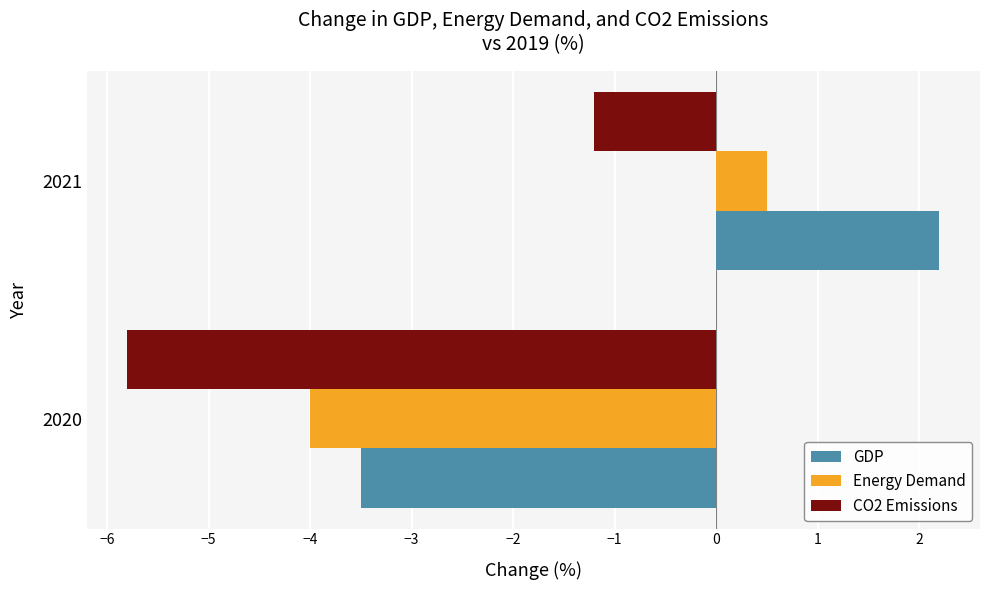

At 2021, list the series in order from smallest to largest.

CO2 Emissions, Energy Demand, GDP